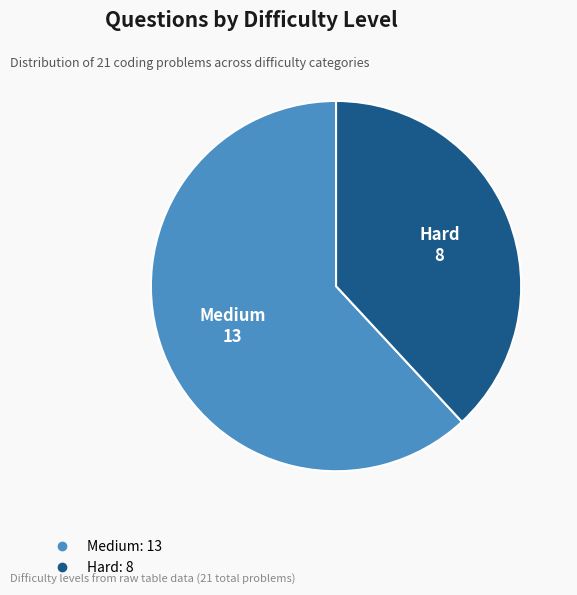

Is it true that Medium is 74% of the pie?

False